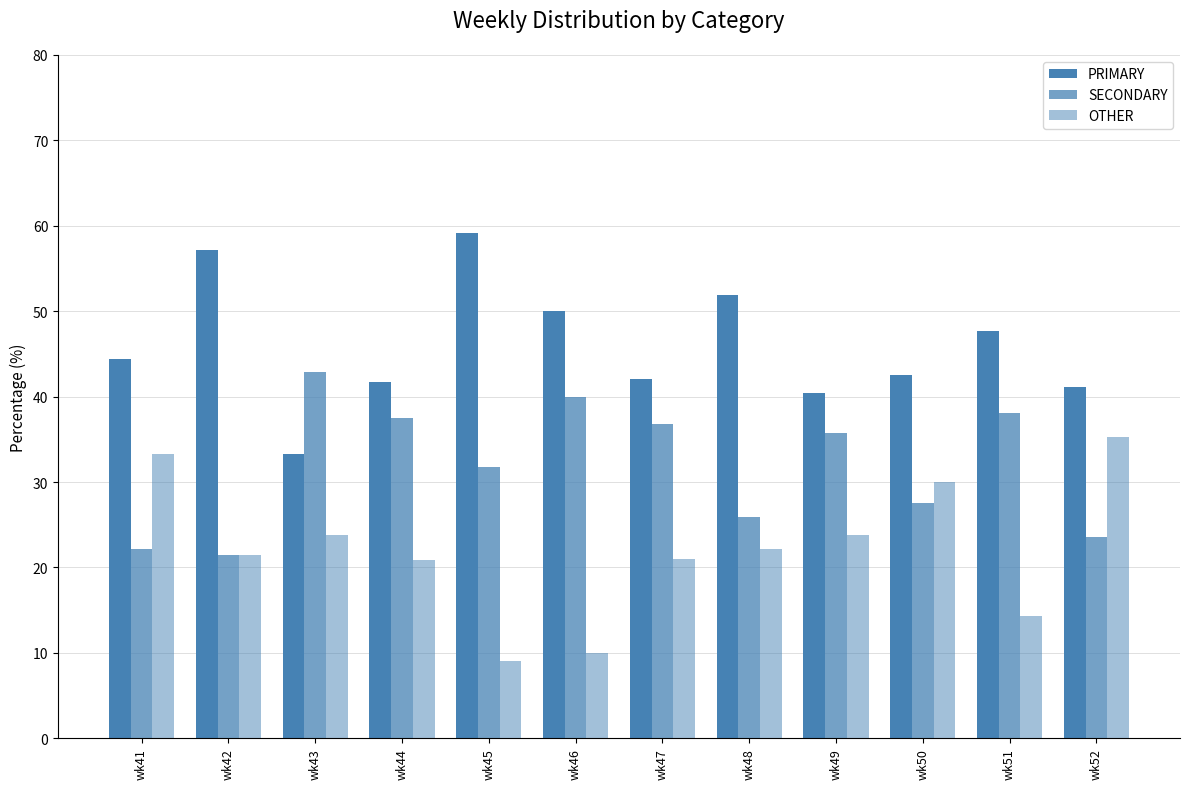

Does the chart contain stacked bars?

No